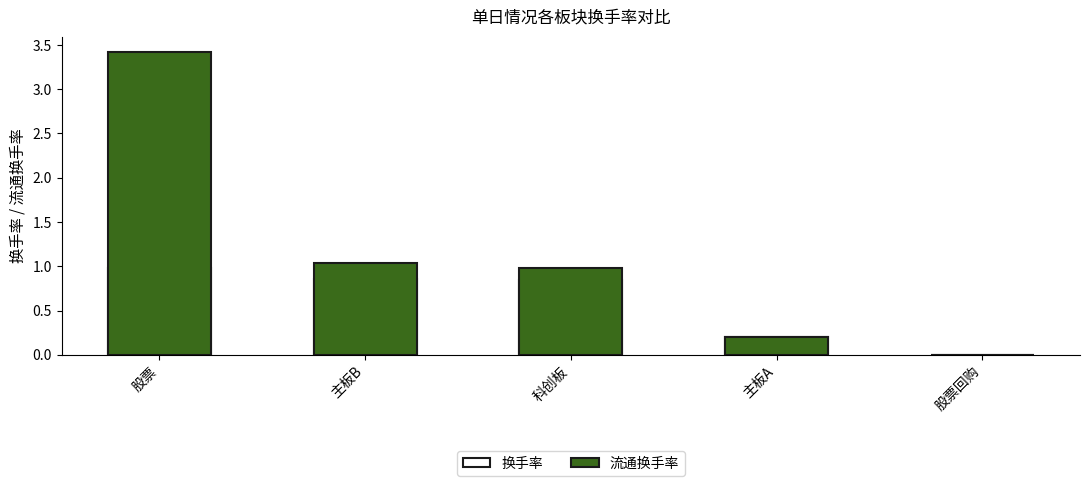

What is the sum of all 换手率 values?

2.9